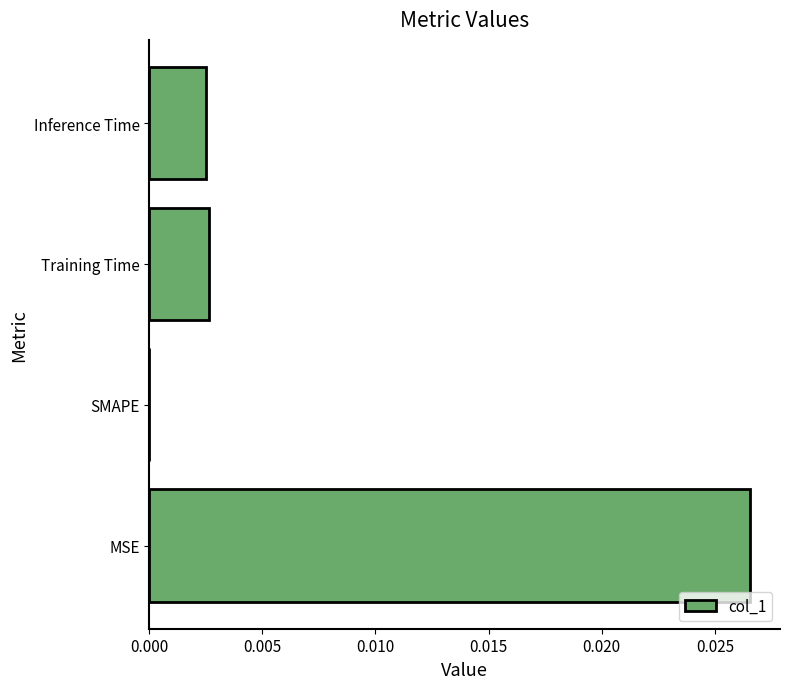

The chart shows a value of 0.0 at SMAPE. True or false?

True